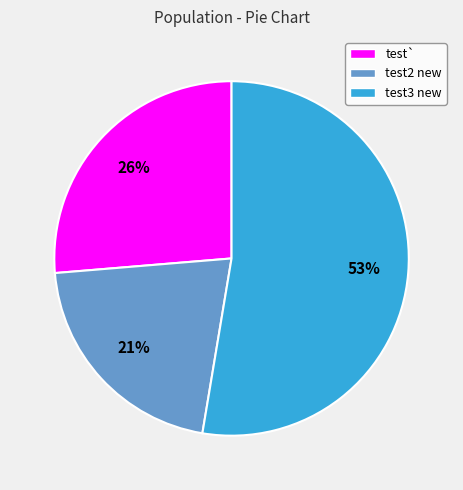

To the nearest percent, what is the difference between the largest and smallest slice percentages?

32%